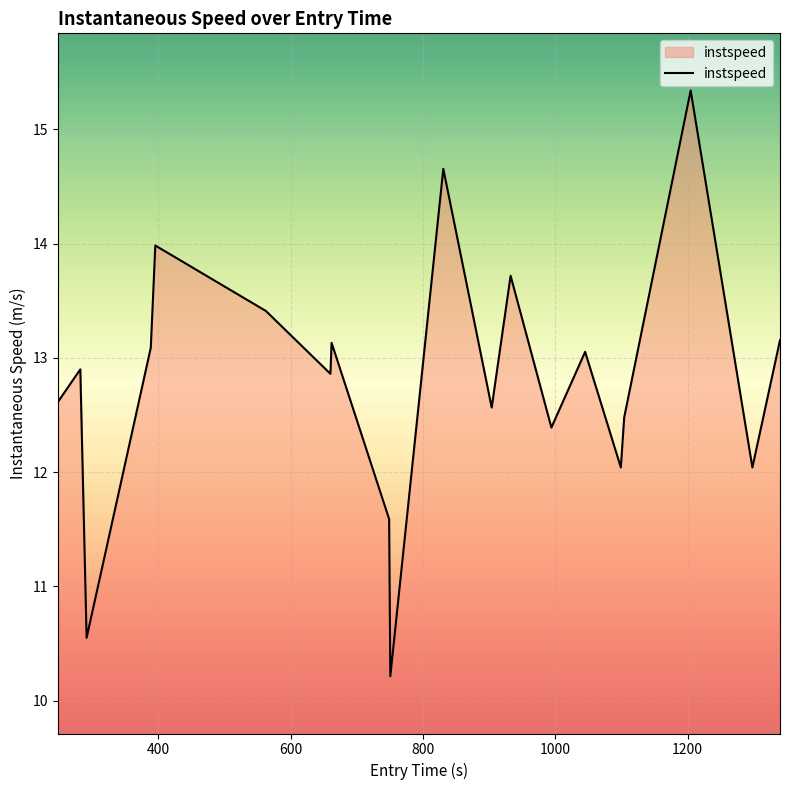

What is the average value?

12.8